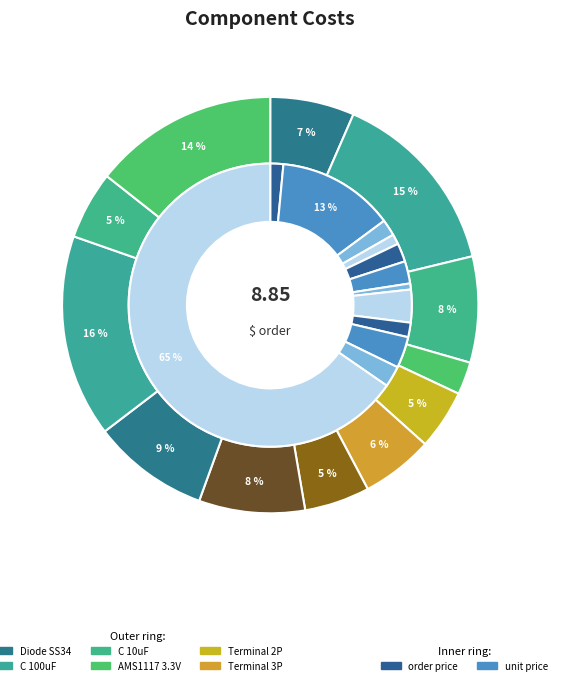

Combined, what portion of the pie is Terminal 3P and Terminal 2P?

10.2%